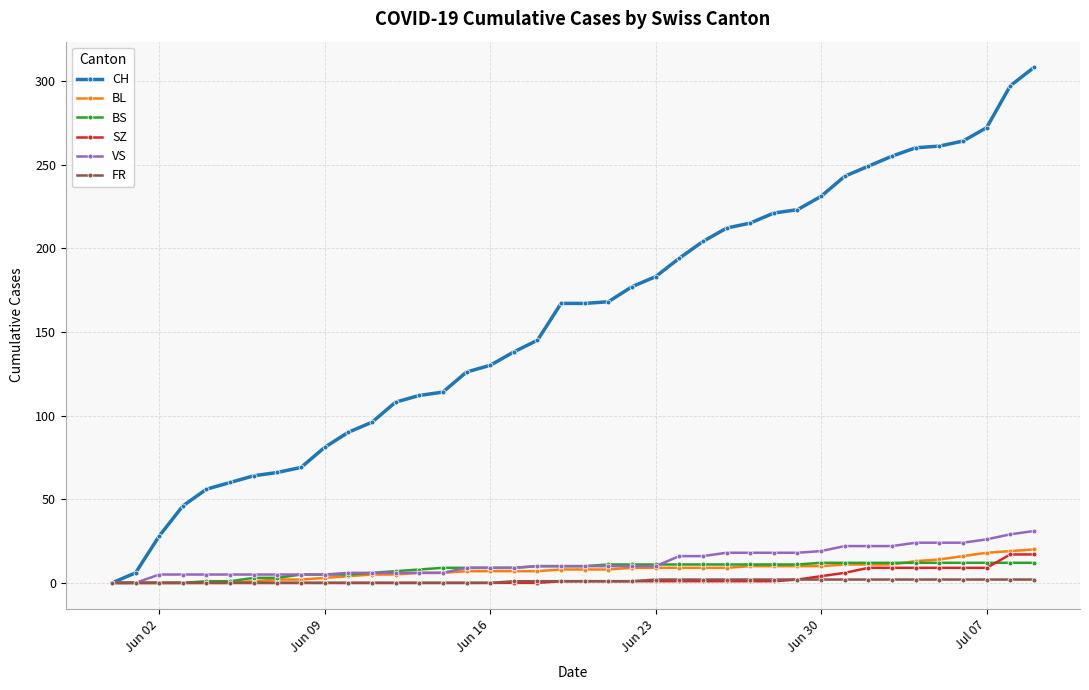

What is the greatest value displayed?

308